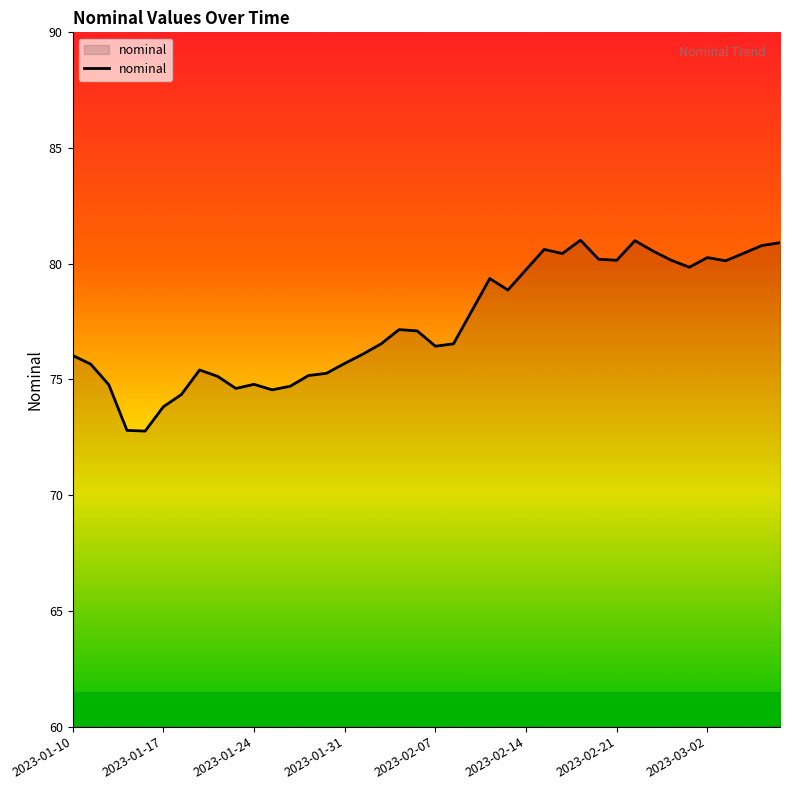

What is the maximum value shown in the chart?

81.0